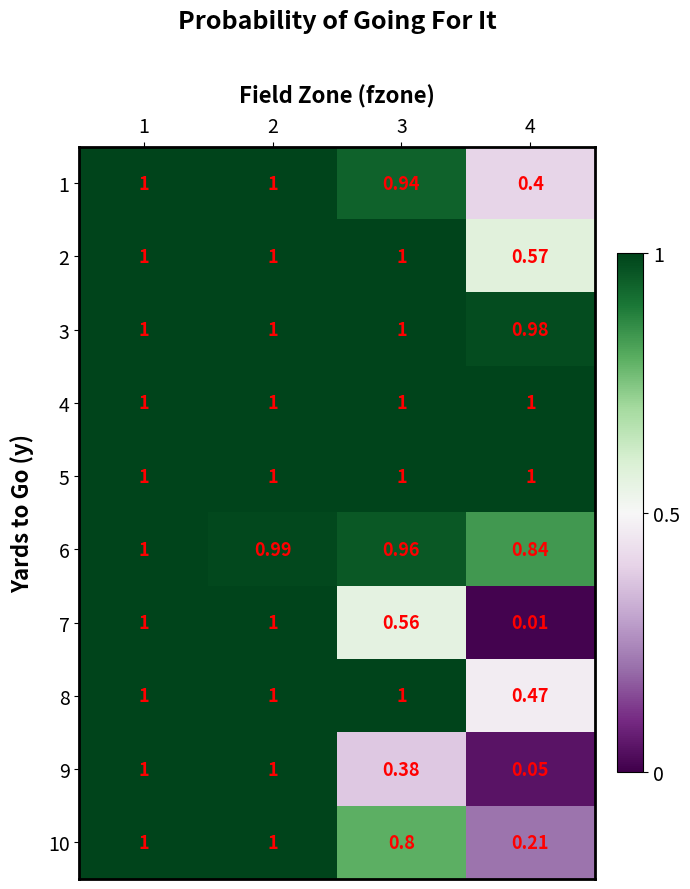

Is the value of 4 at 1 greater than the value of 1 at 3?

Yes